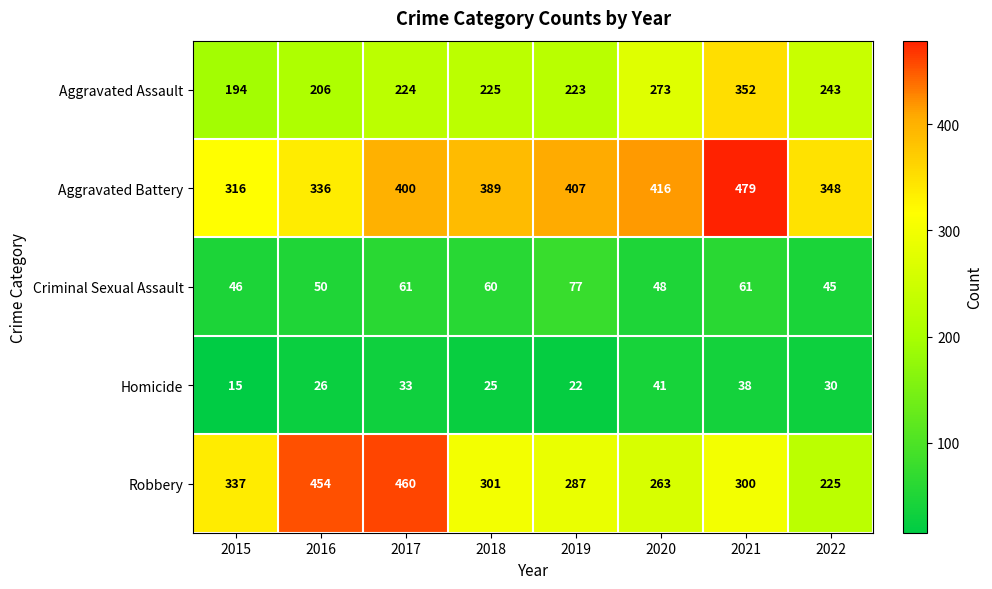

What is the approximate value of Aggravated Battery at 2018?

389